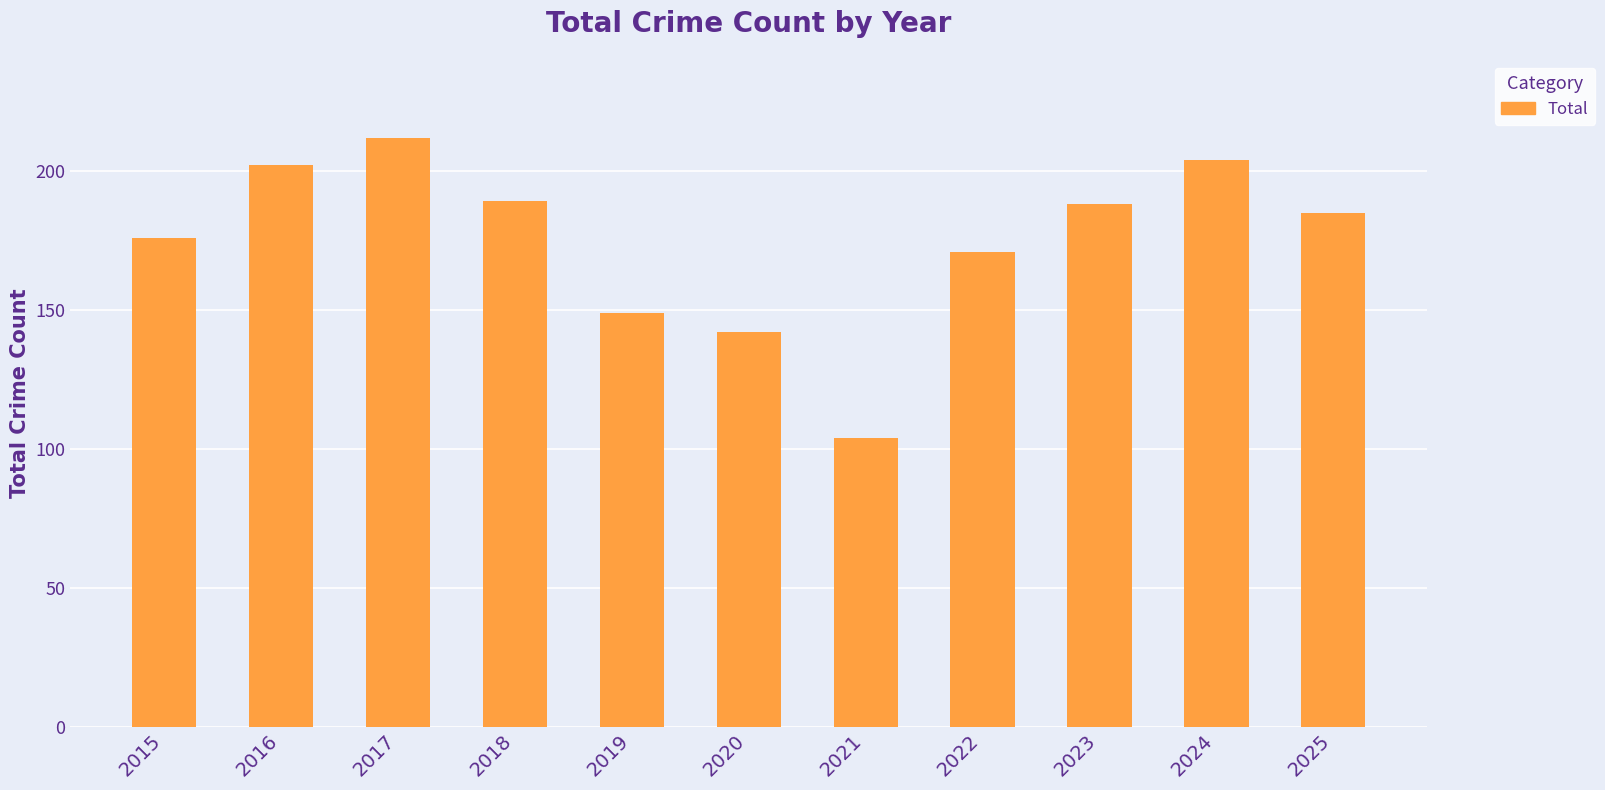

Count the number of data series in this chart.

1